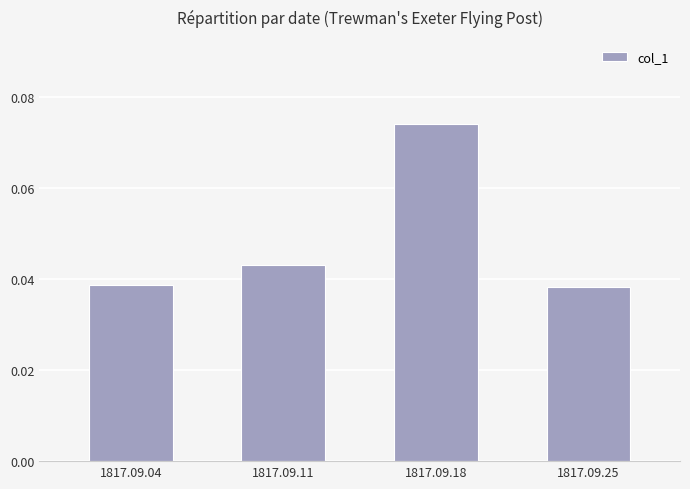

Which label corresponds to the largest value in the chart?

1817.09.18